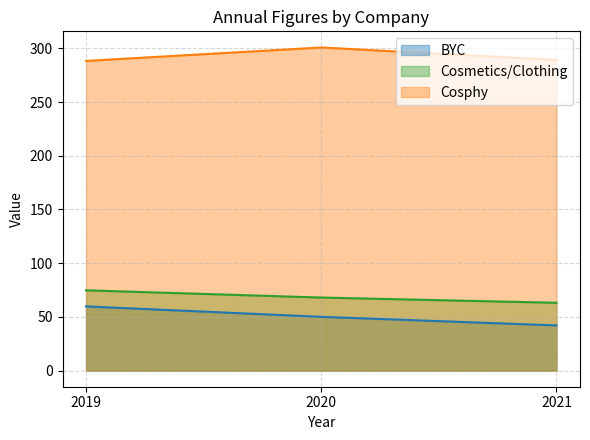

Reading left to right, extract all data points from this chart.

BYC: 2019=59.8	2020=50.0	2021=42.0
Cosmetics/Clothing: 2019=74.7	2020=68.0	2021=63.1
Cosphy: 2019=288.4	2020=300.9	2021=289.2